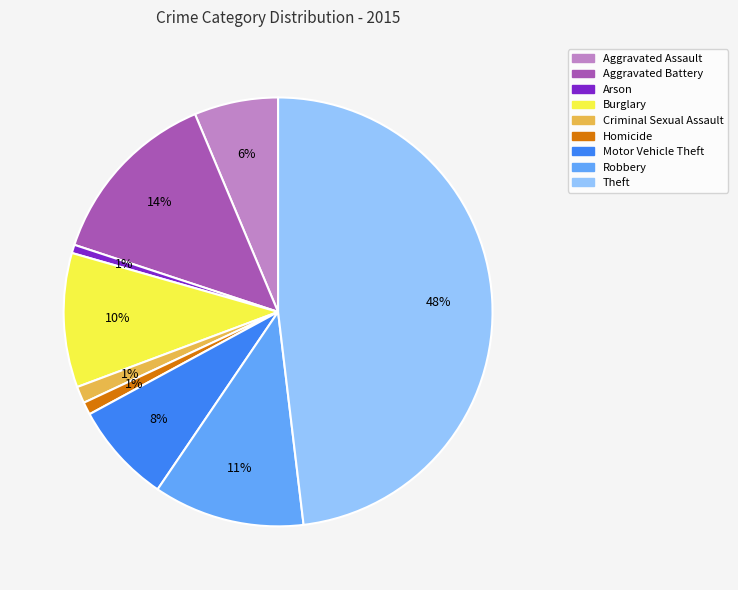

Is Burglary the majority of the pie?

No